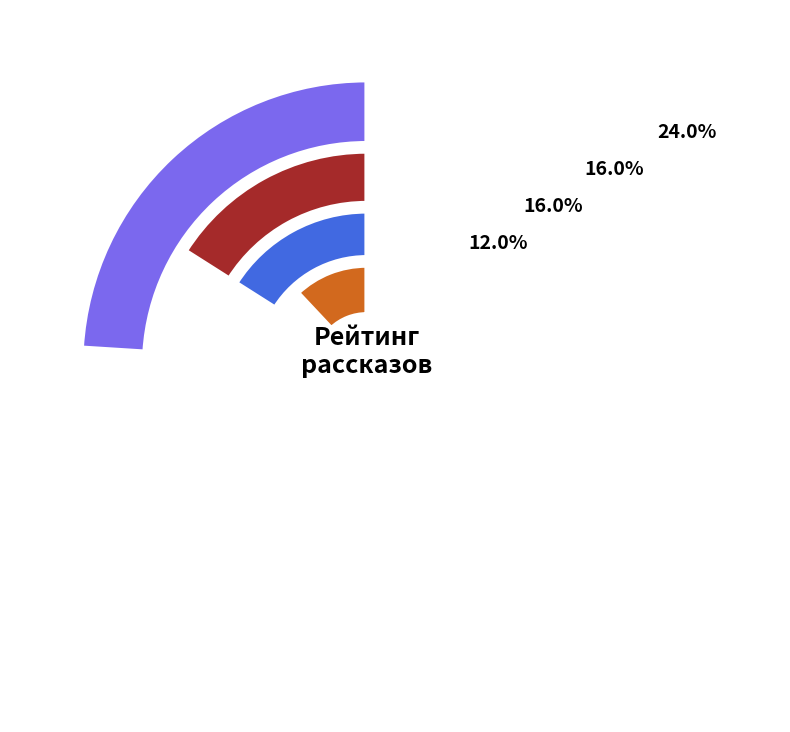

Approximately how many times larger is the value at Мастерская радостного Хренорога compared to Маска зверя?

1.3